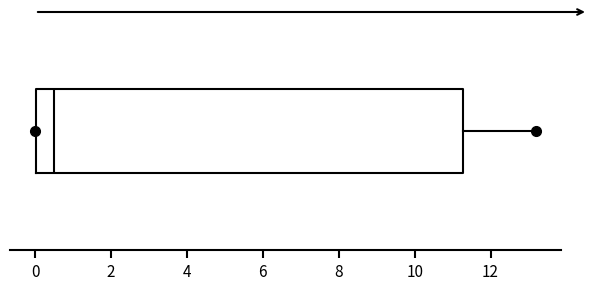

Where is the right edge of the box on the x-axis? The values are not printed on the chart, so give them approximately, as read against the axis.

11.2